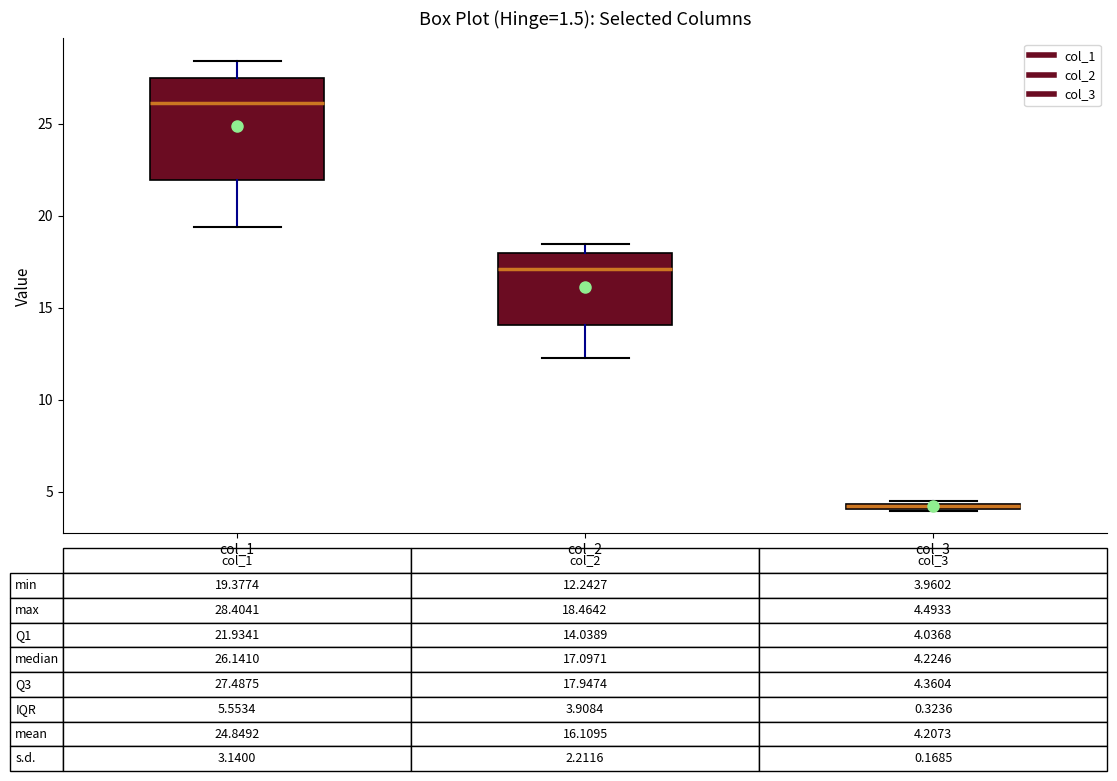

Which box is the tallest, from its lower edge to its upper edge?

col_1